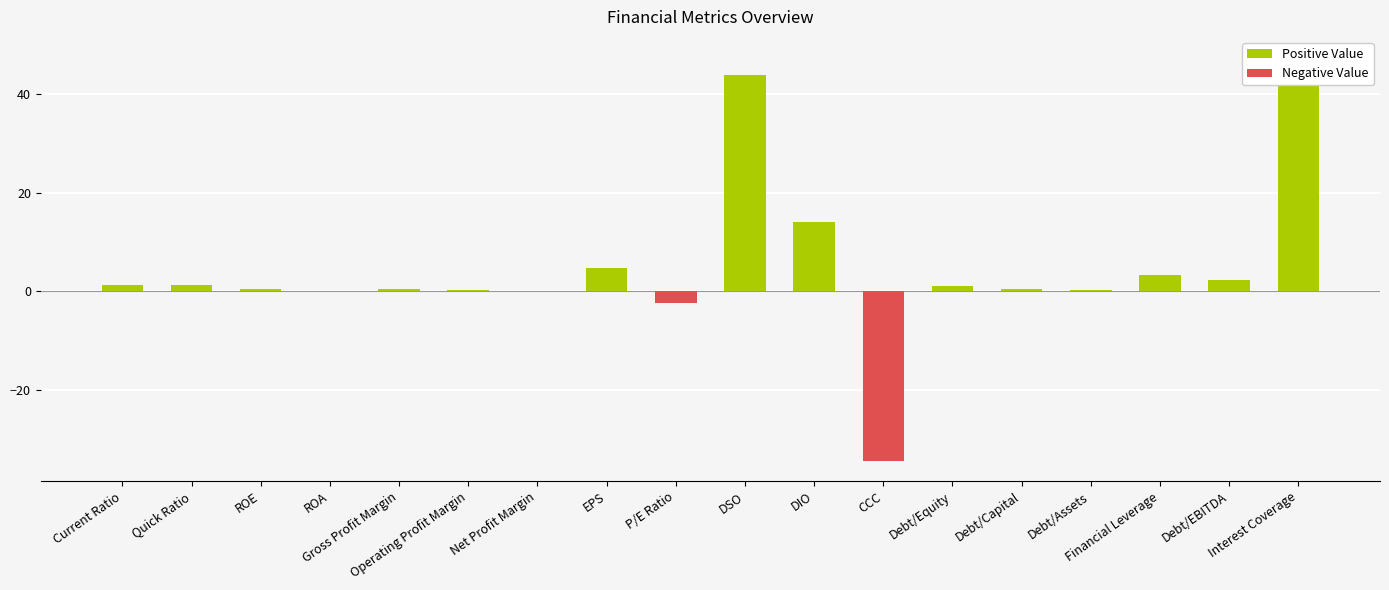

Reading right to left, what are all the values shown in this chart?

Interest Coverage=47.6	Debt/EBITDA=2.4	Financial Leverage=3.4	Debt/Assets=0.3	Debt/Capital=0.4	Debt/Equity=1.0	CCC=-34.4	DIO=14.1	DSO=44.0	P/E Ratio=-2.4	EPS=4.7	Net Profit Margin=0.1	Operating Profit Margin=0.2	Gross Profit Margin=0.5	ROA=0.1	ROE=0.5	Quick Ratio=1.2	Current Ratio=1.3